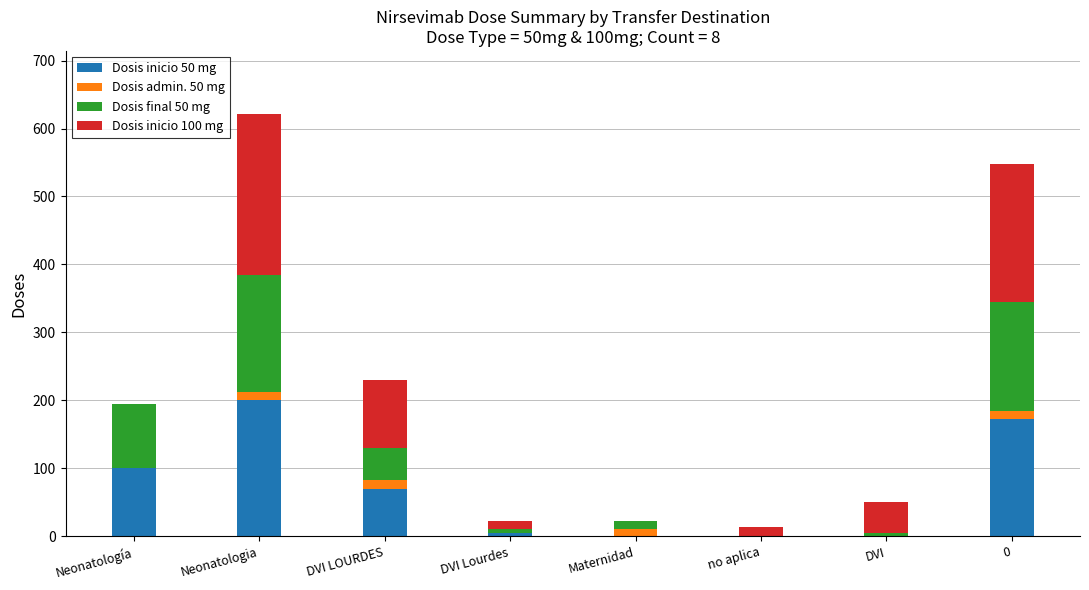

Is it true that Dosis inicio 50 mg equals 0 at no aplica?

True